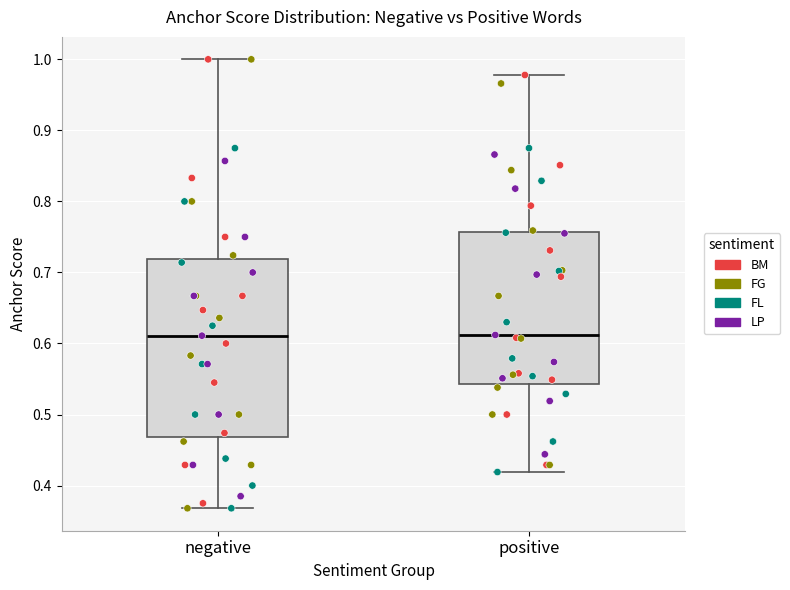

Reading left to right, read every box against the y-axis: the position of its median line, the range the box covers, and the ends of its whiskers. The values are not printed on the chart, so give them approximately, as read against the axis.

negative: median 0.61, box 0.47 to 0.72, whiskers 0.37 to 1.00
positive: median 0.61, box 0.54 to 0.76, whiskers 0.42 to 0.98